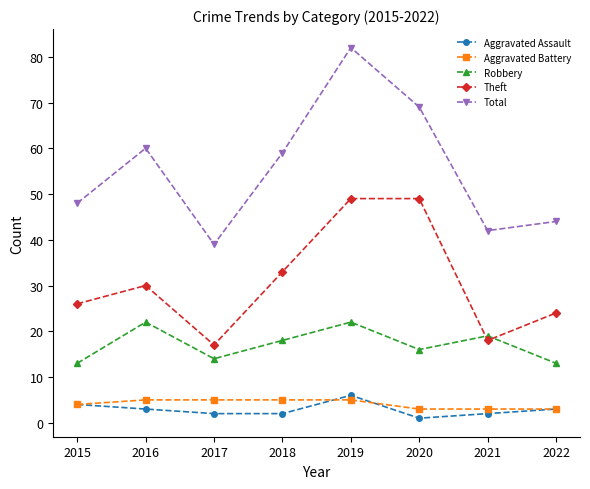

What is the average value of the Robbery series?

17